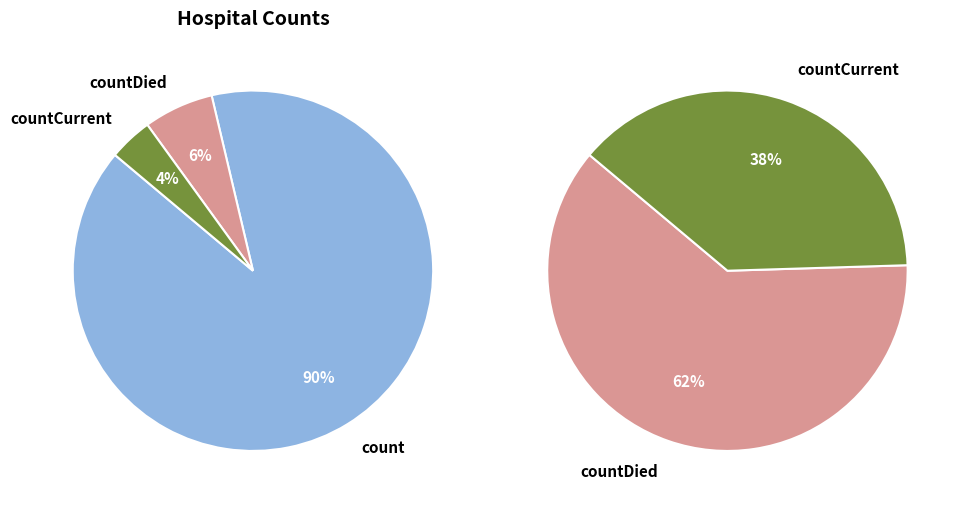

Which slice represents more than half of the pie?

count